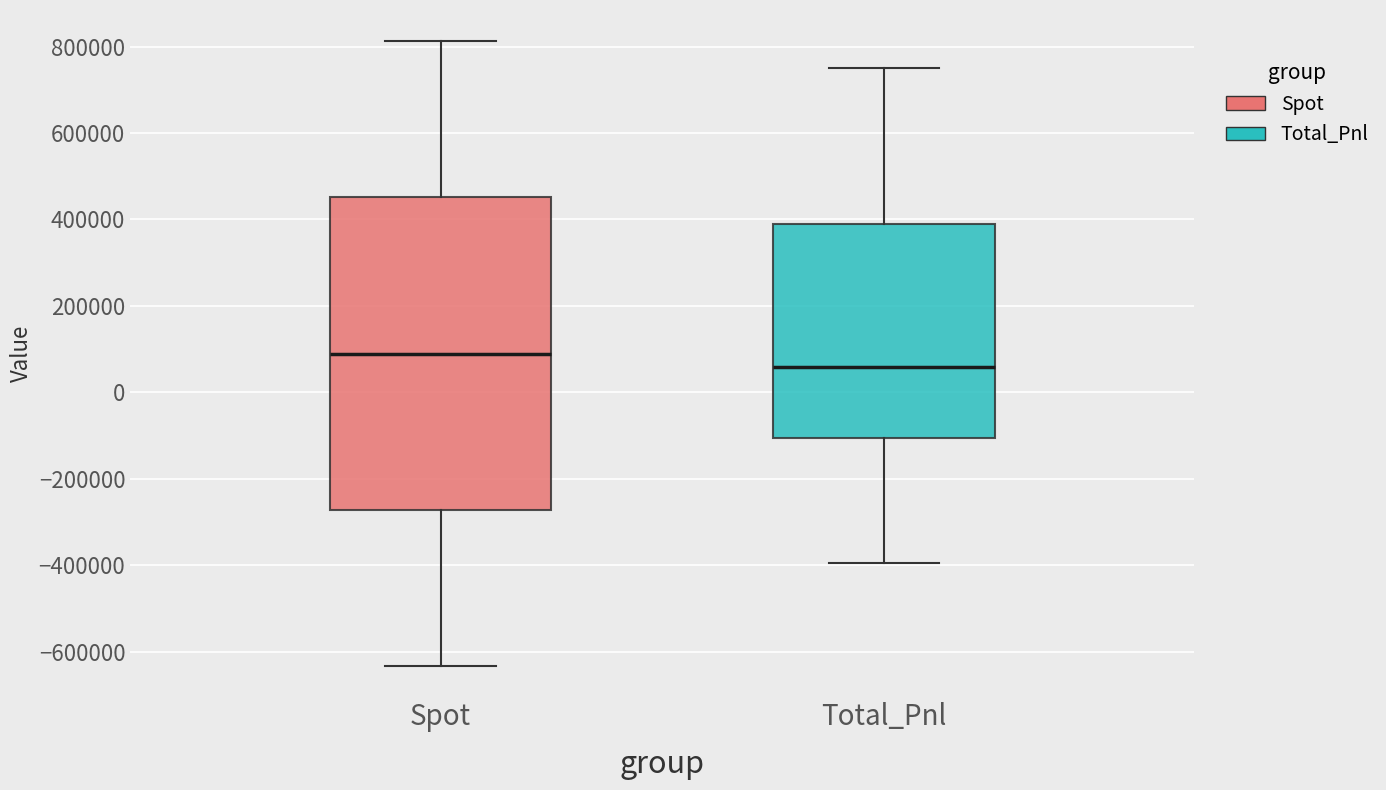

Where is the lower edge of the box for Total_Pnl on the y-axis? The values are not printed on the chart, so give them approximately, as read against the axis.

-100000